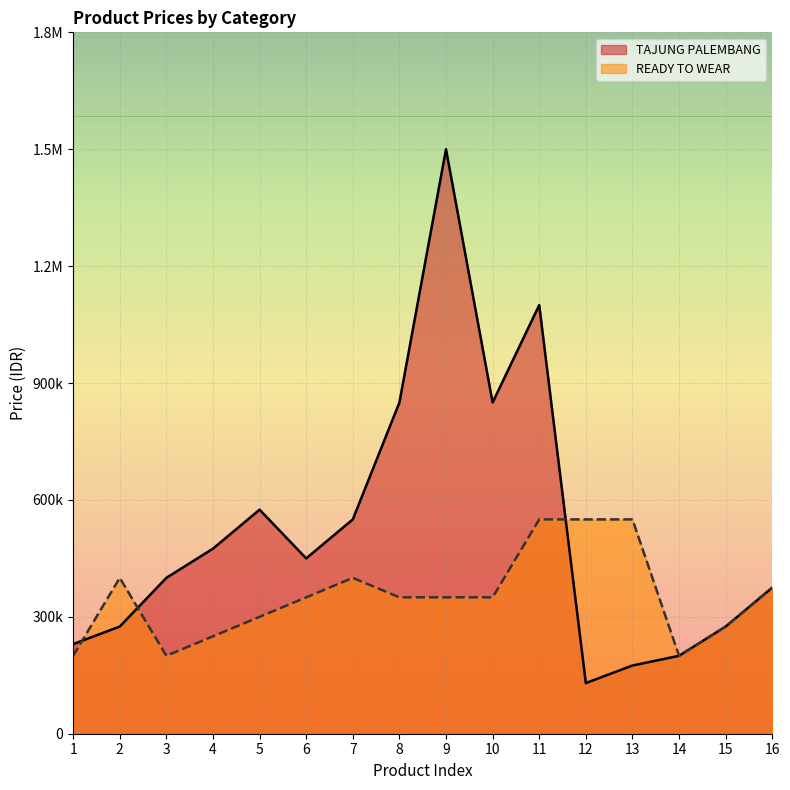

What is the difference between the maximum and second lowest values in the TAJUNG PALEMBANG series?

1325000